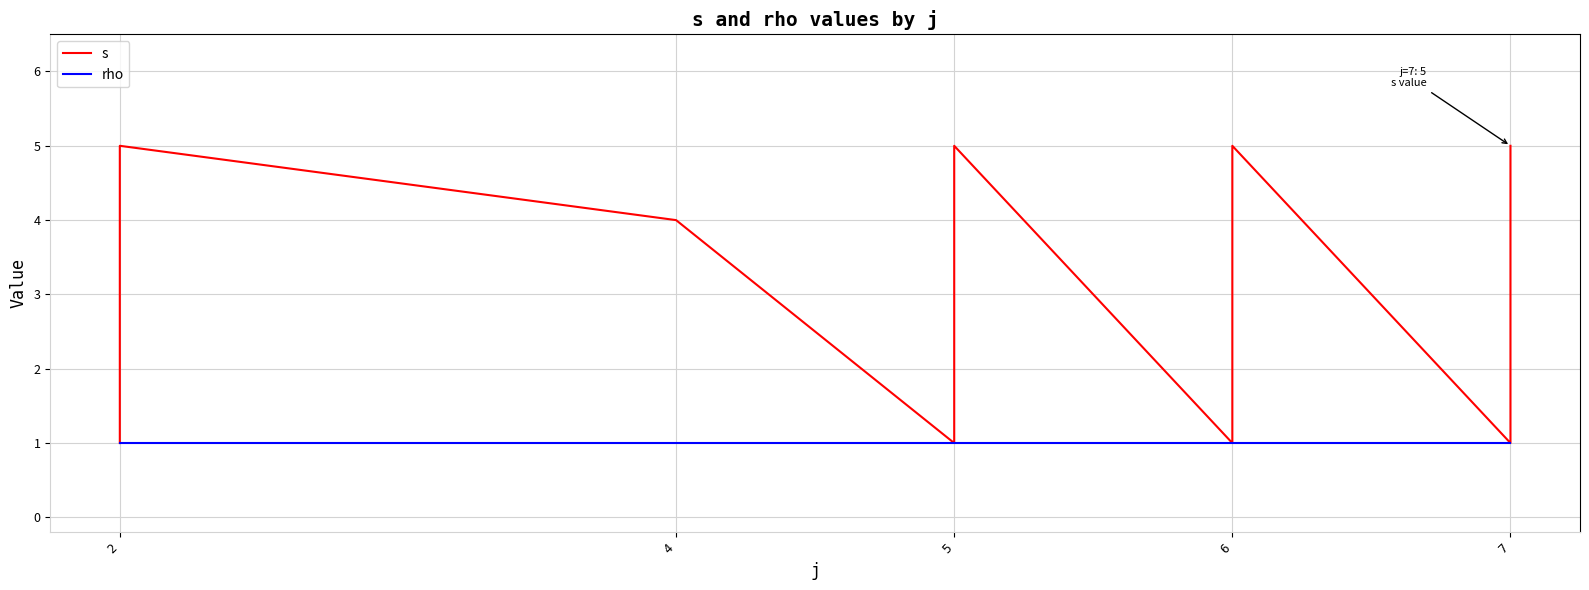

What is the label of the 1st point from the left?

2